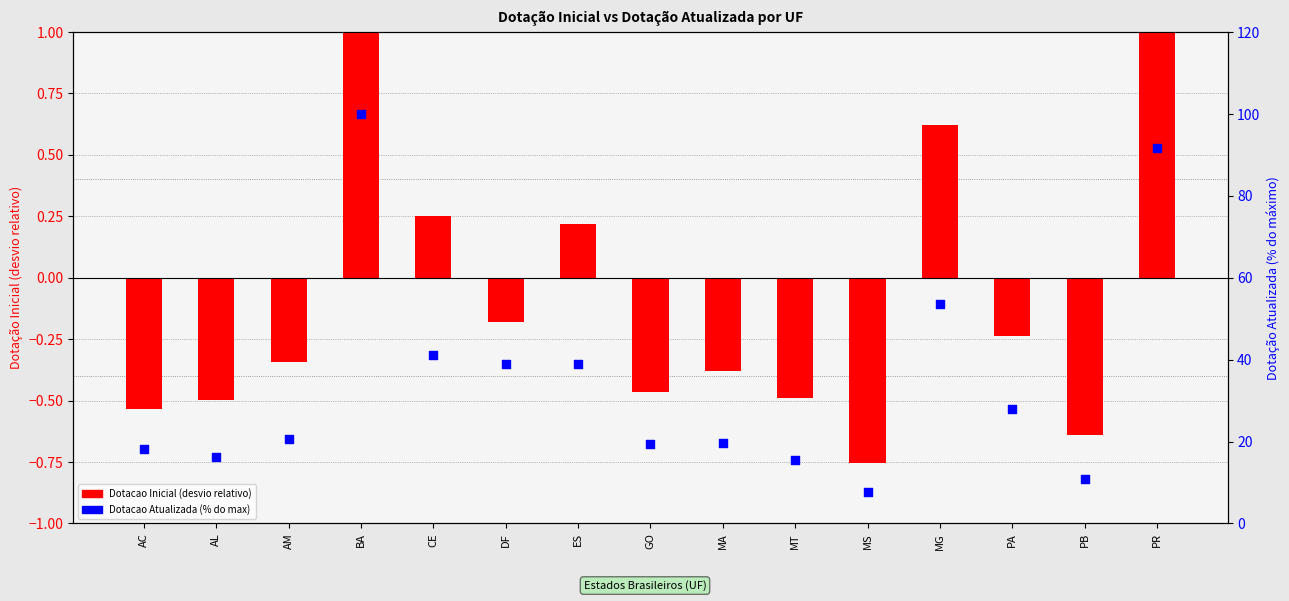

What is the total value across all series at PR?

93.4